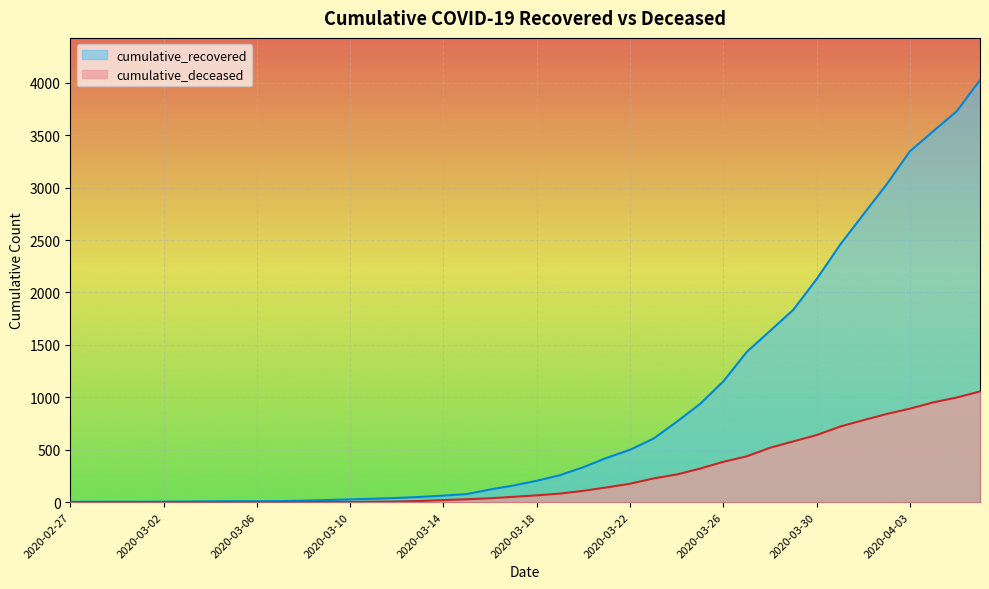

What is the difference between the cumulative_deceased values at 2020-03-31 and 2020-03-17?

670